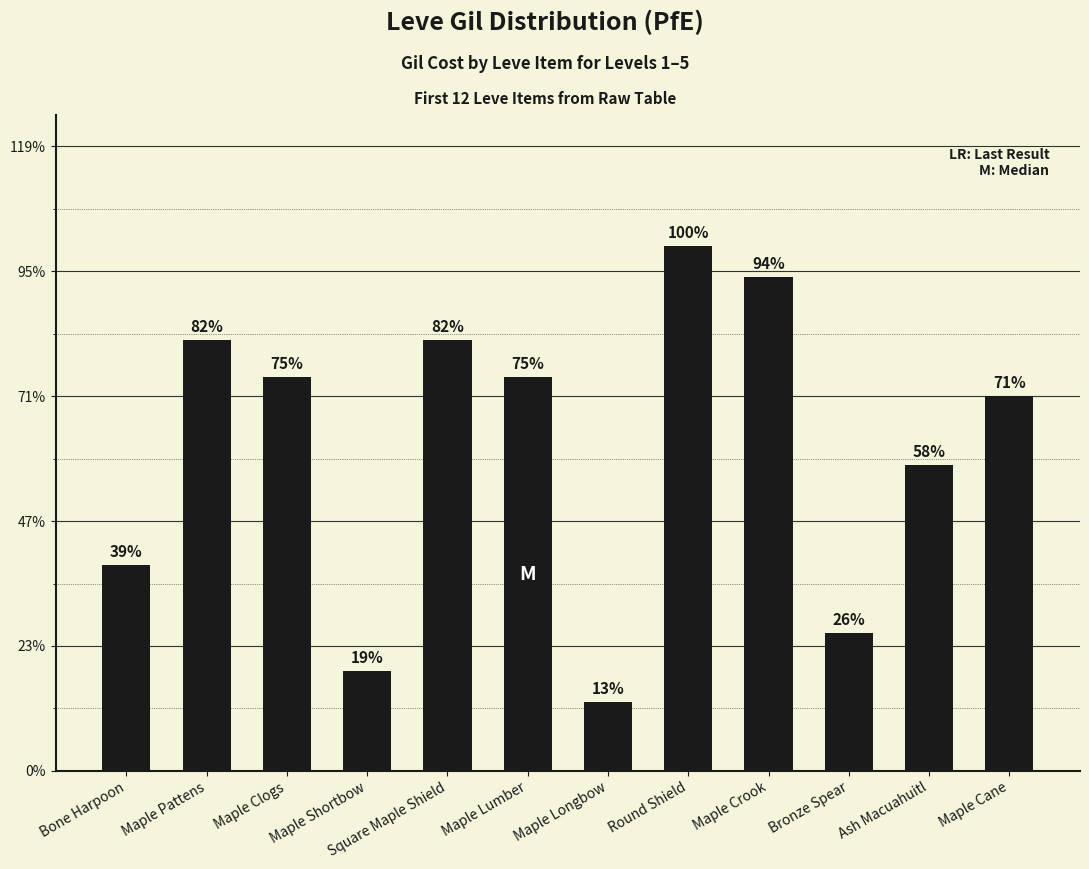

Are the bars horizontal?

No